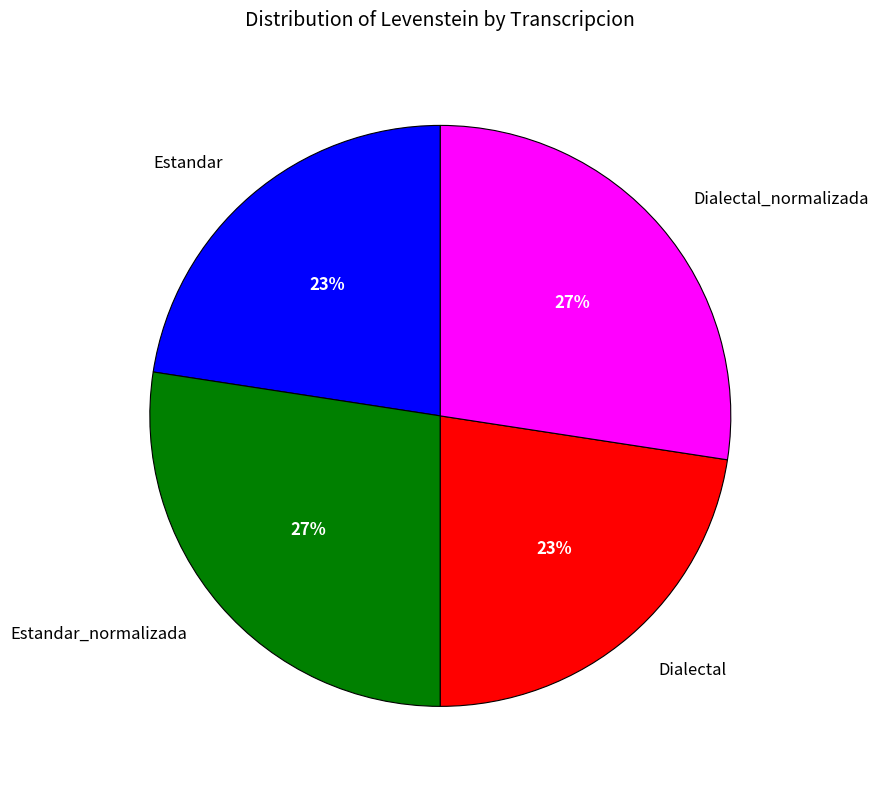

Do Estandar and Dialectal together represent more than half of the pie?

No